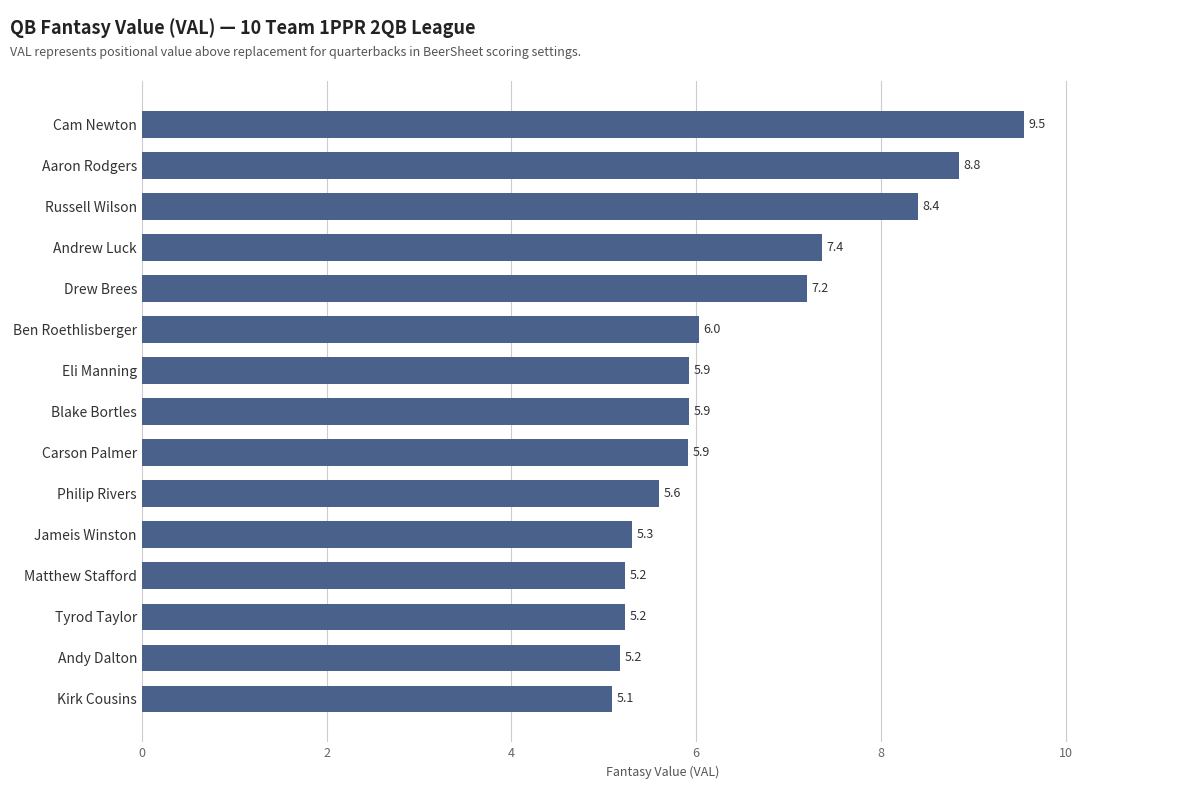

What is the change in value from Kirk Cousins to Tyrod Taylor?

+0.1